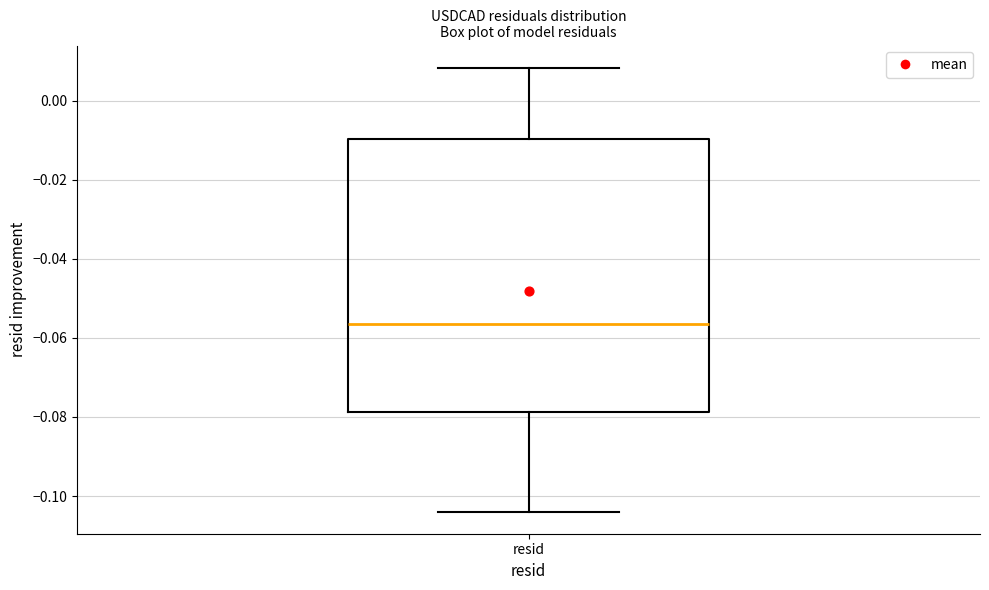

Read this box plot against the y-axis: the position of the median line, the range covered by the box, and the ends of both whiskers. The values are not printed on the chart, so give them approximately, as read against the axis.

median -0.056, box -0.078 to -0.010, whiskers -0.104 to 0.008